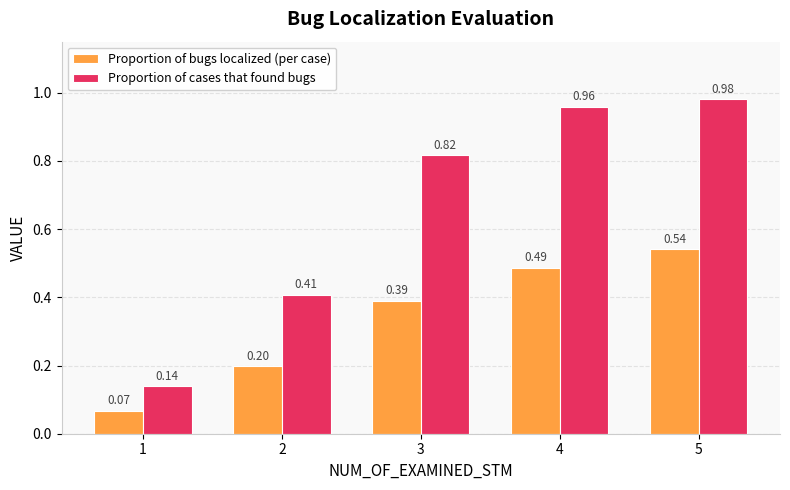

At how many categories does at least one series exceed 0?

5